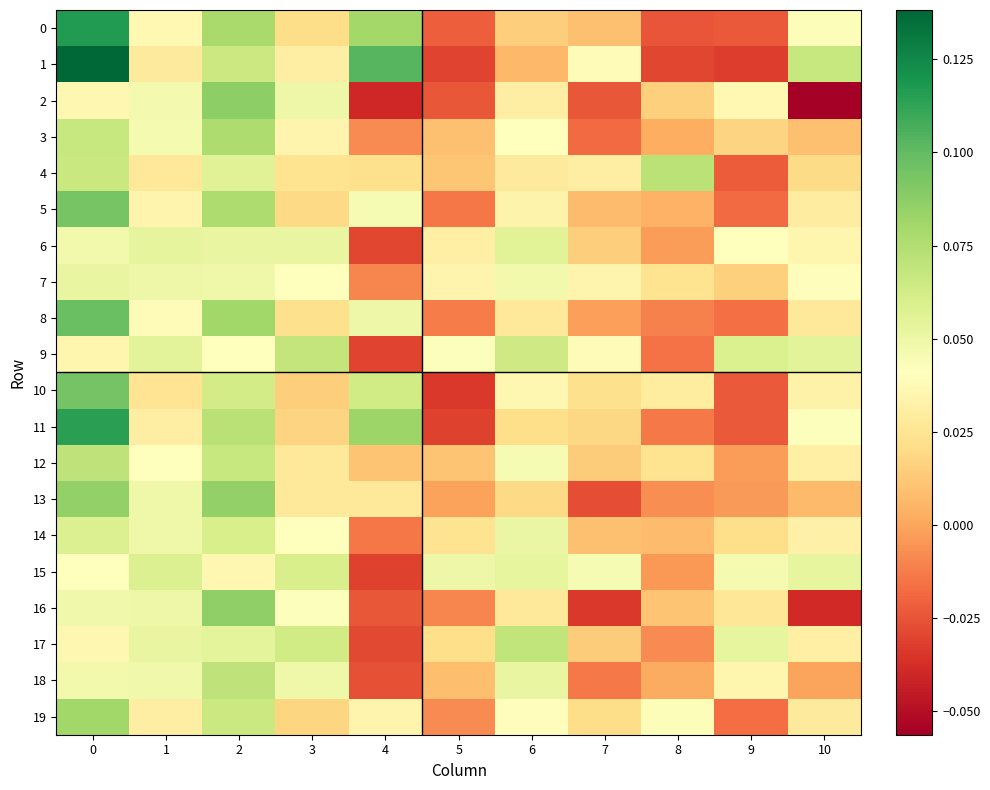

Between 1 and 7, which is larger?

1